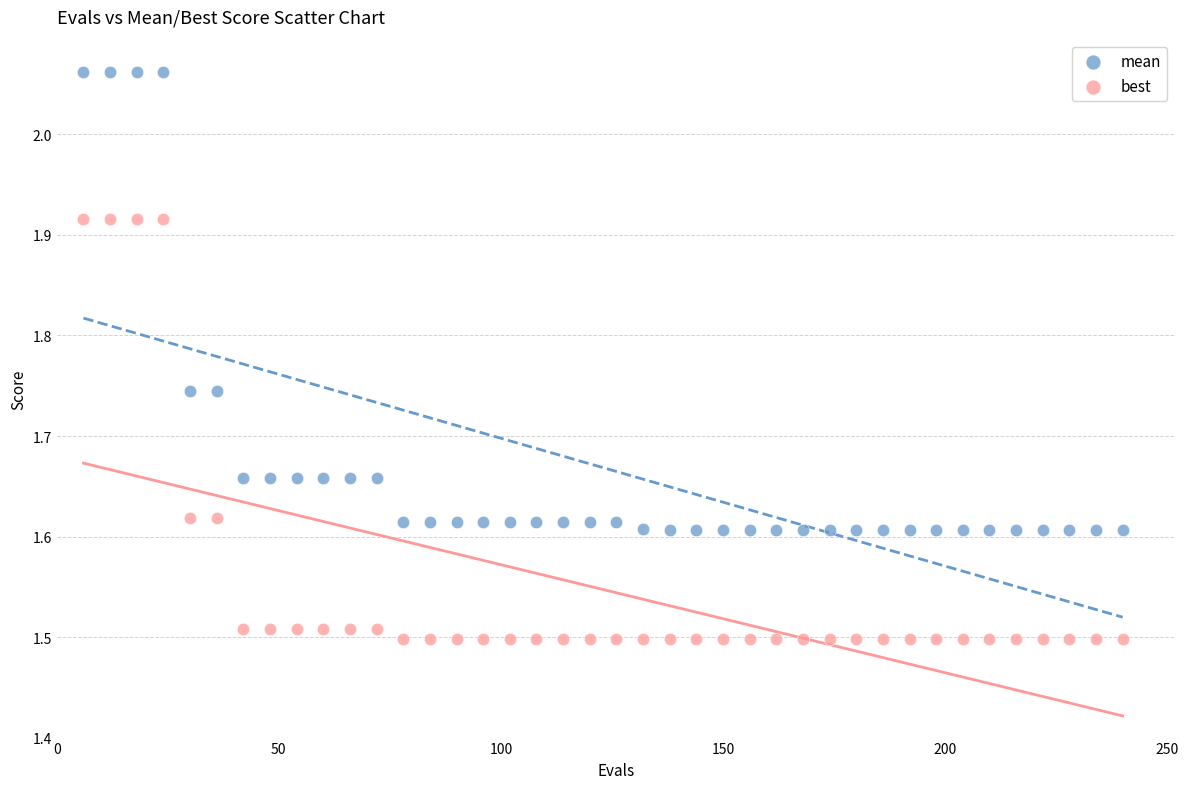

What are all the series names shown in the legend?

mean, best